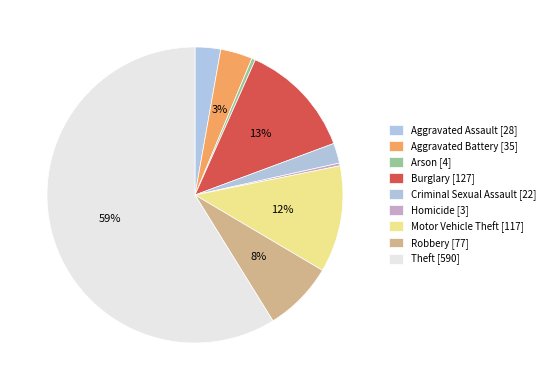

The Homicide slice represents 0% of the pie. True or false?

True